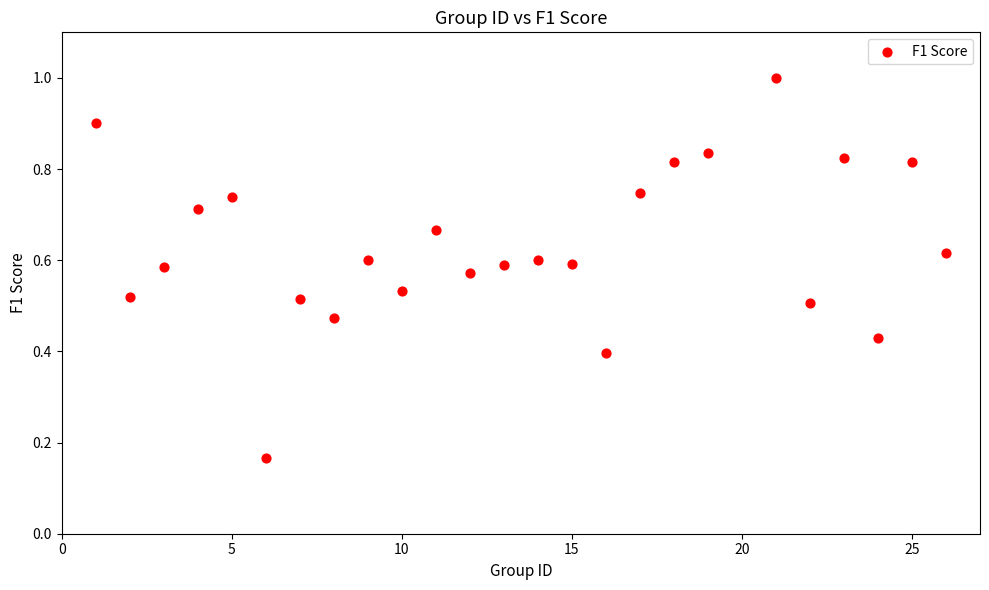

What is the range of X values (max minus min)?

25.0